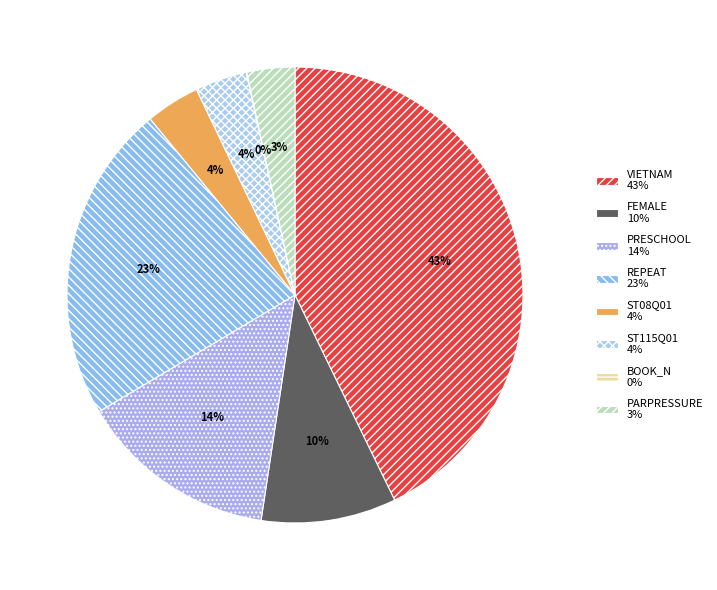

What percentage is NOT represented by ST115Q01?

96.3%